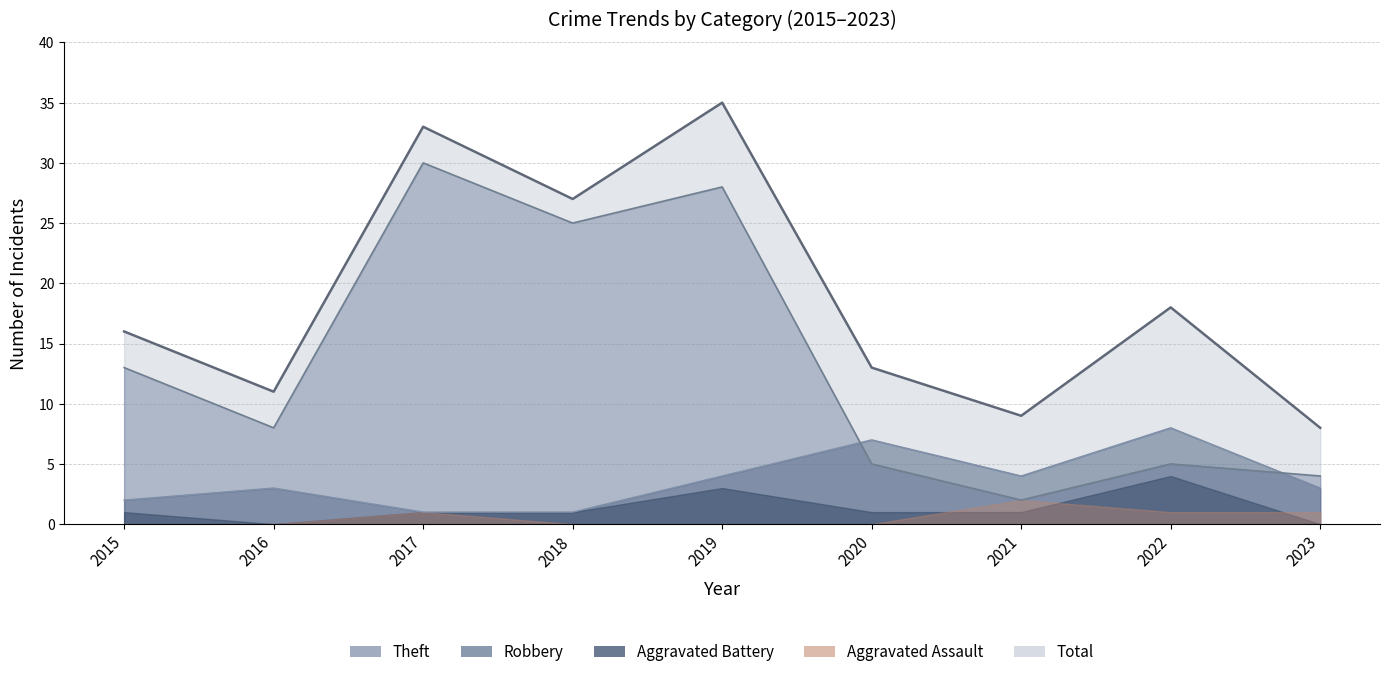

How many data points in Theft are above 8?

4